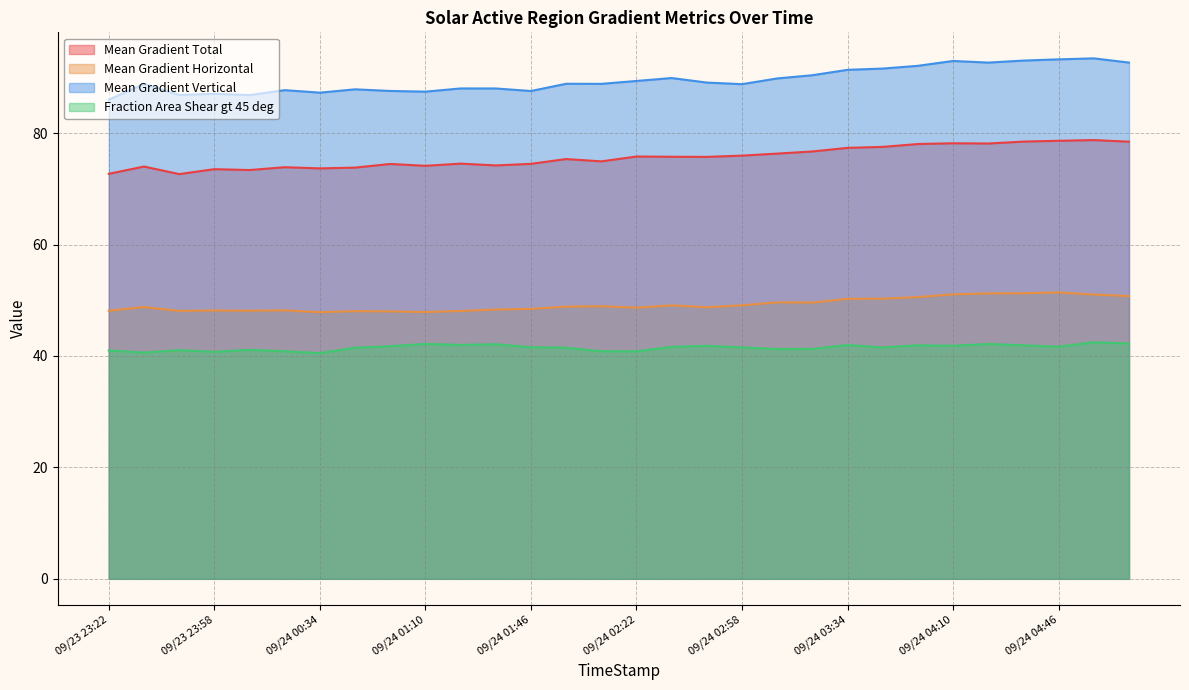

The value of Mean Gradient Vertical at 09/24 04:58 is 93.4. True or false?

True